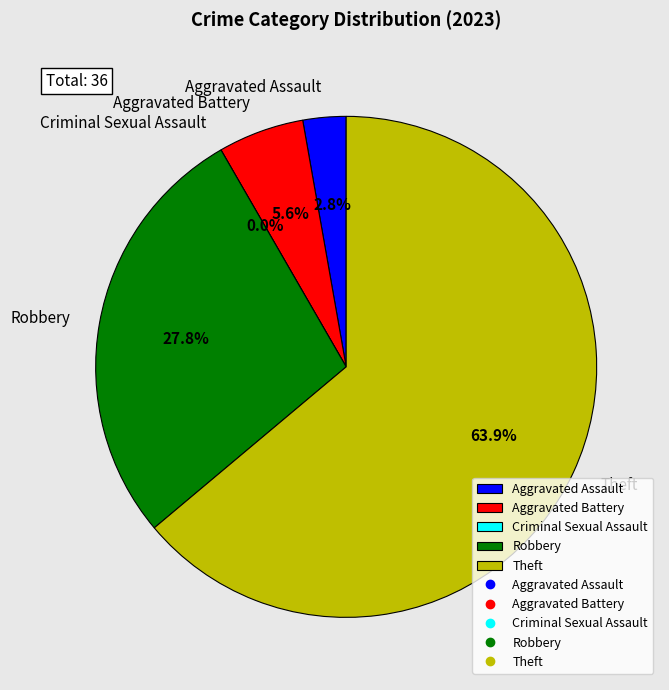

What is the largest slice in the pie chart?

Theft